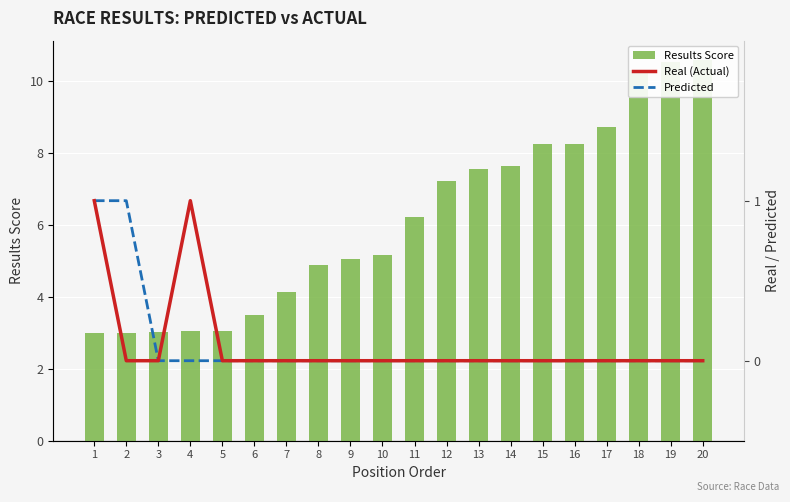

What is the spread (max minus min) of values at 11?

6.2